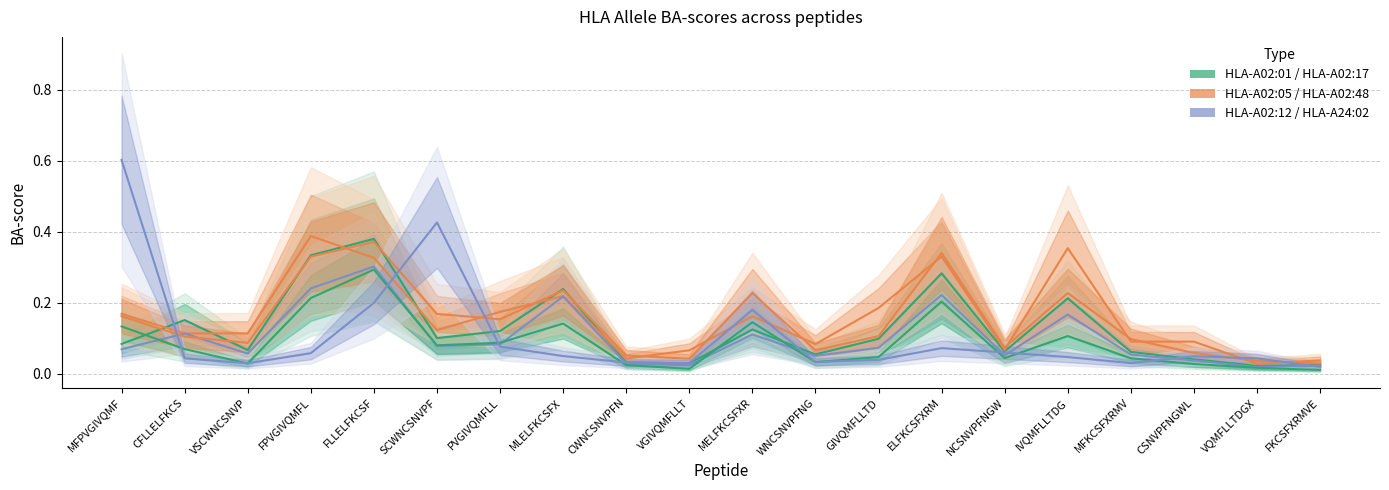

Which series changed the most between MFPVGIVQMF and GIVQMFLLTD?

HLA-A24:02 BA-score